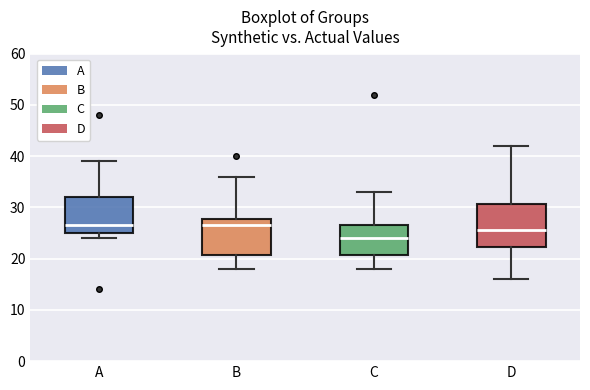

Which box is the tallest, from its lower edge to its upper edge?

D